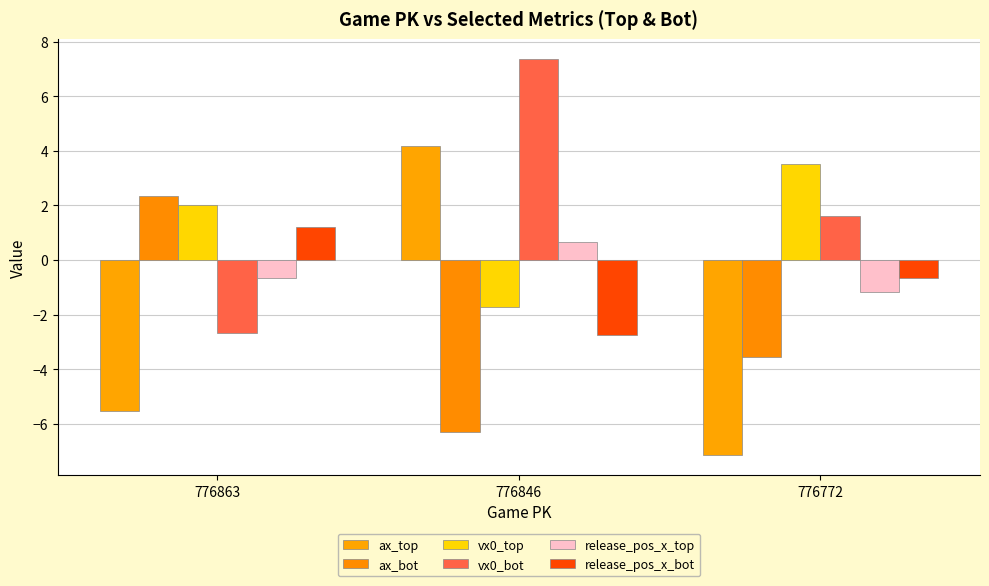

True or false: ax_bot has a value of 2.3 at 776863.

True